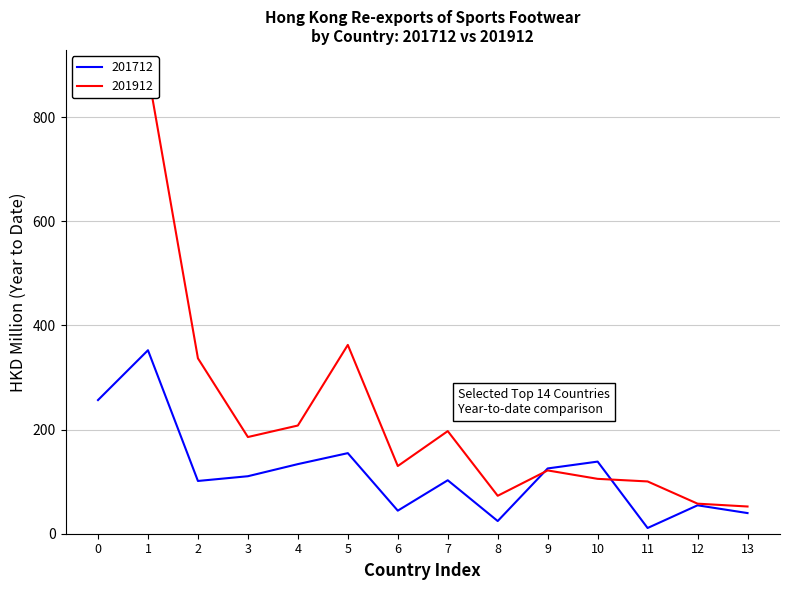

The value of 201712 at 3 is 110.4. True or false?

True